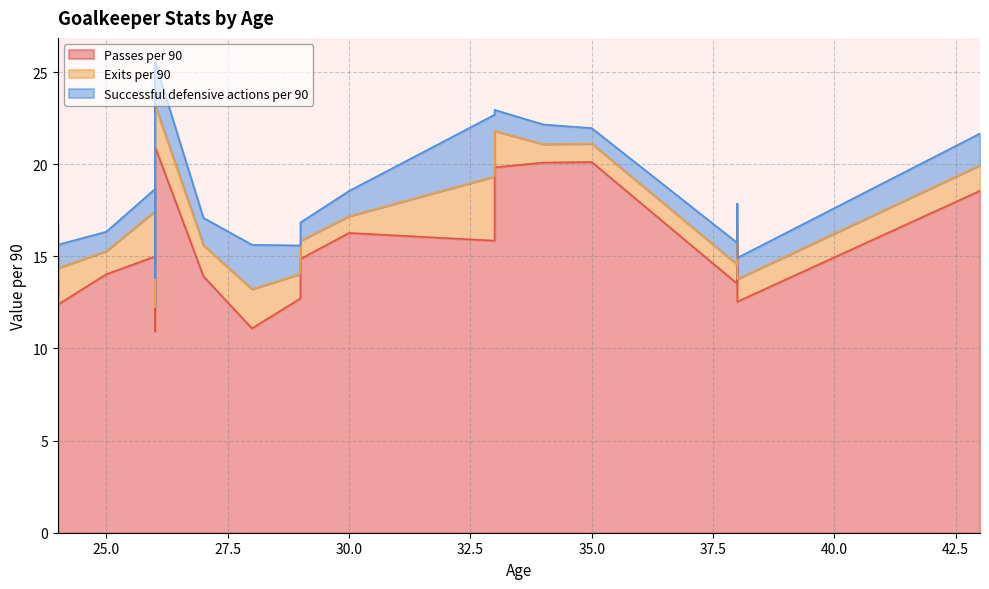

The value of Passes per 90 at 26 is 21.0. True or false?

True